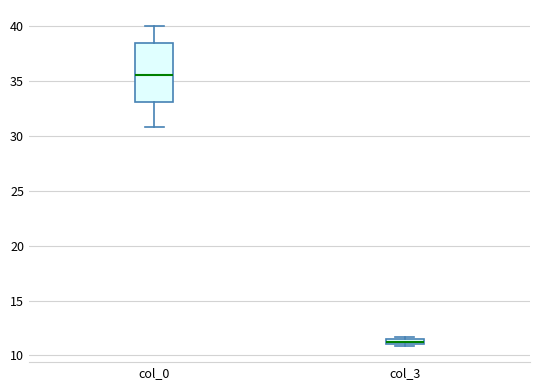

Where is the upper edge of the box for col_3 on the y-axis? The values are not printed on the chart, so give them approximately, as read against the axis.

11.5